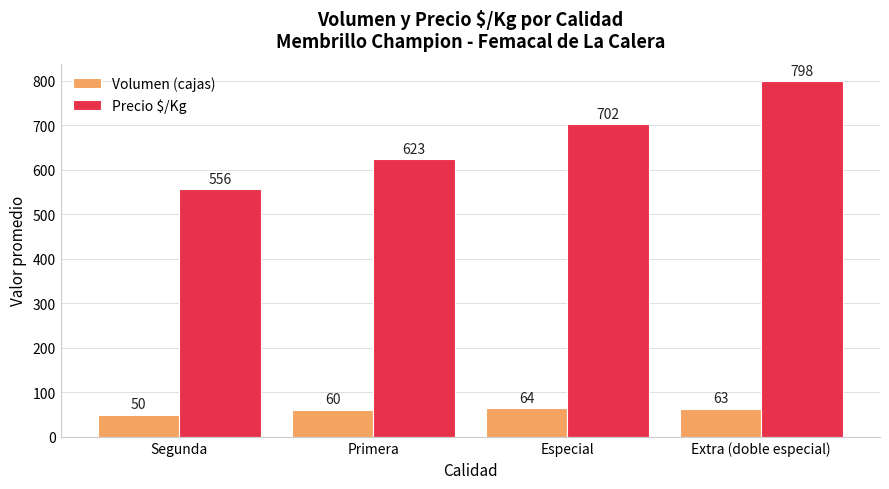

Which label corresponds to the smallest value in the chart?

Segunda